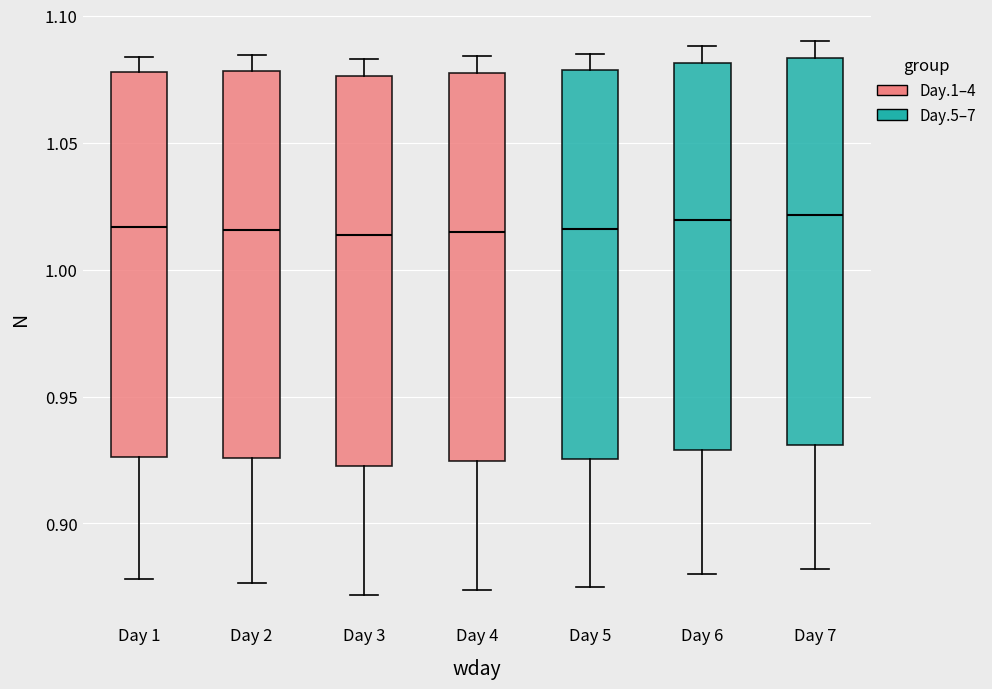

Where does the upper whisker of the box for Day 1 end on the y-axis? The values are not printed on the chart, so give them approximately, as read against the axis.

1.085